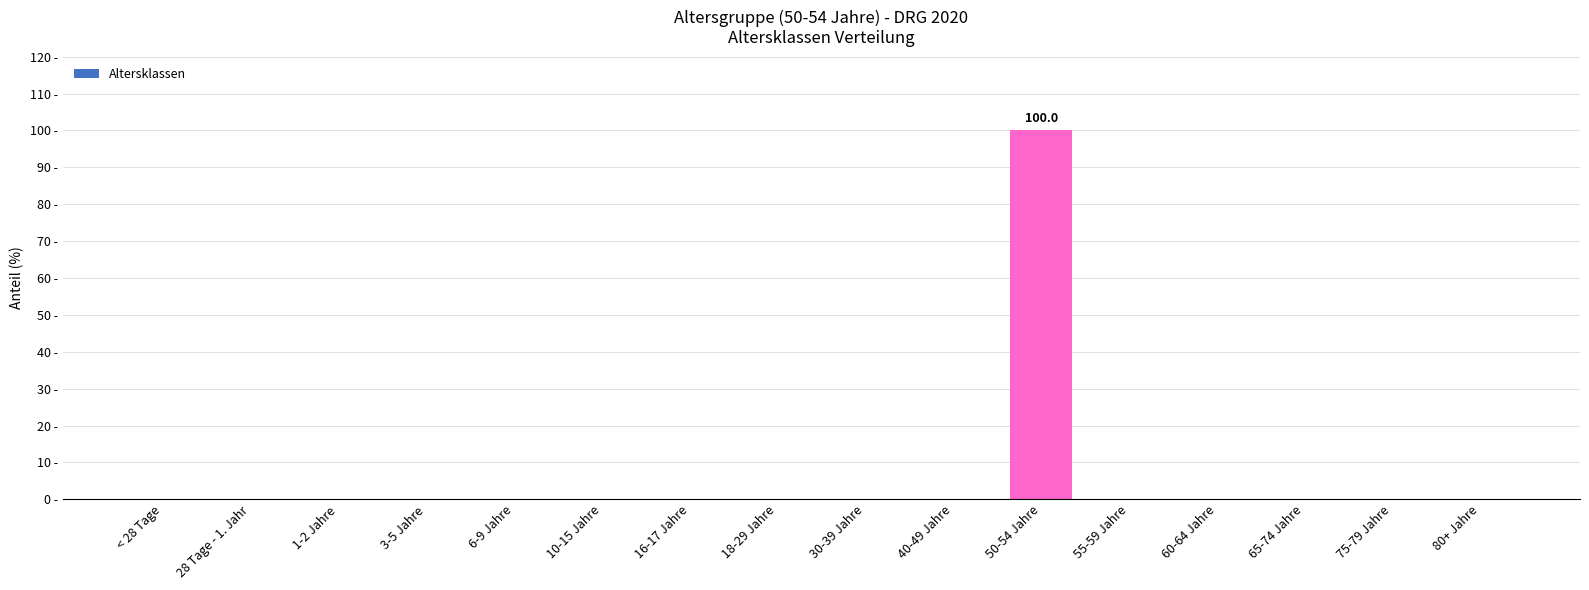

Which category has the highest value across all series?

50-54 Jahre